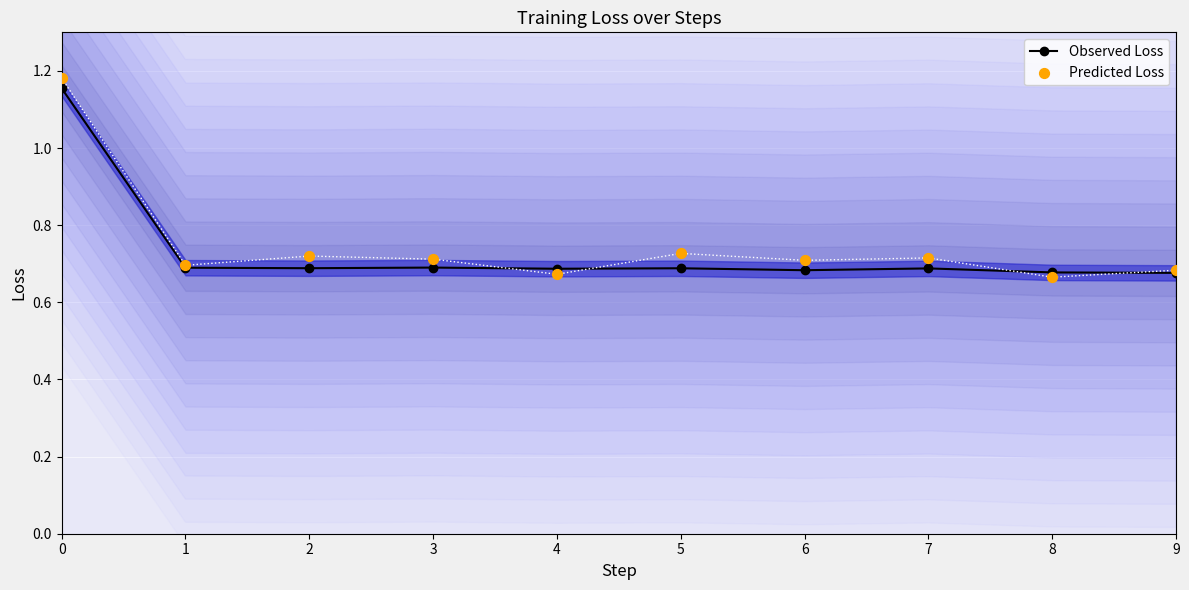

Is the value of Predicted Loss at 6 greater than the value of Observed Loss at 1?

Yes